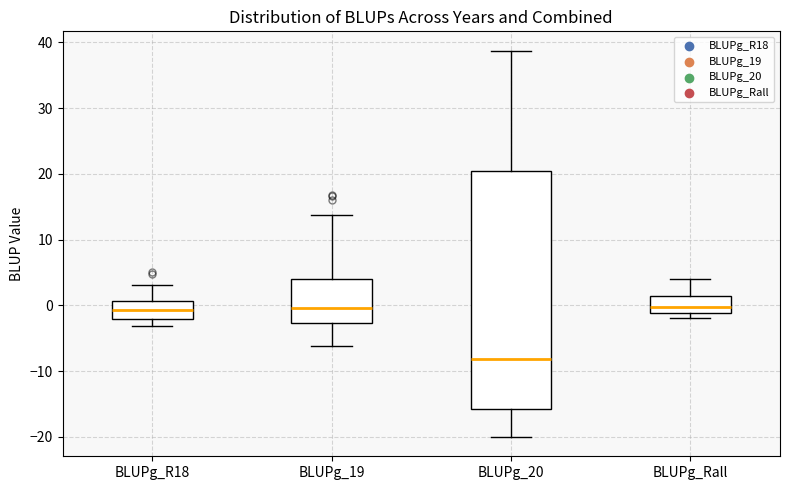

Reading left to right, read every box against the y-axis: the position of its median line, the range the box covers, and the ends of its whiskers. The values are not printed on the chart, so give them approximately, as read against the axis.

BLUPg_R18: median -1, box -2 to 1, whiskers -3 to 3
BLUPg_19: median 0, box -3 to 4, whiskers -6 to 14
BLUPg_20: median -8, box -16 to 20, whiskers -20 to 39
BLUPg_Rall: median 0, box -1 to 1, whiskers -2 to 4